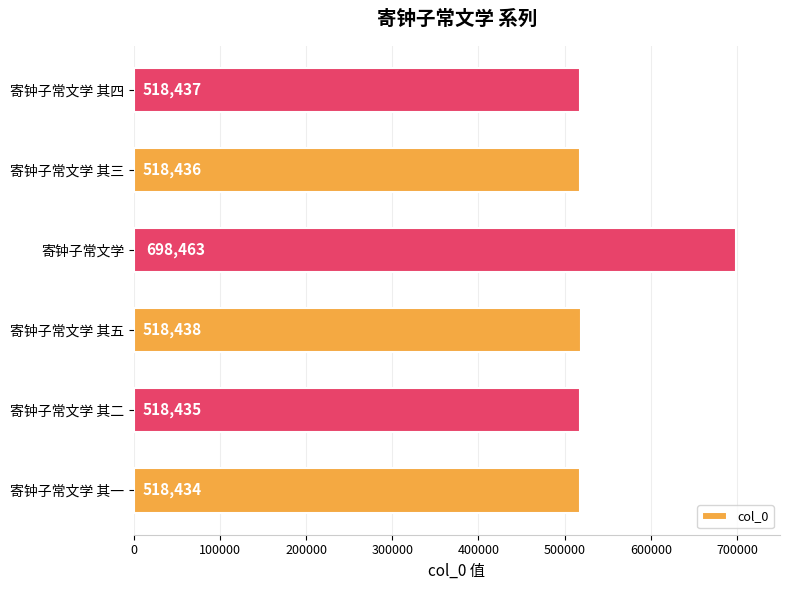

Rank the categories by value from highest to lowest.

寄钟子常文学, 寄钟子常文学 其五, 寄钟子常文学 其四, 寄钟子常文学 其三, 寄钟子常文学 其二, 寄钟子常文学 其一